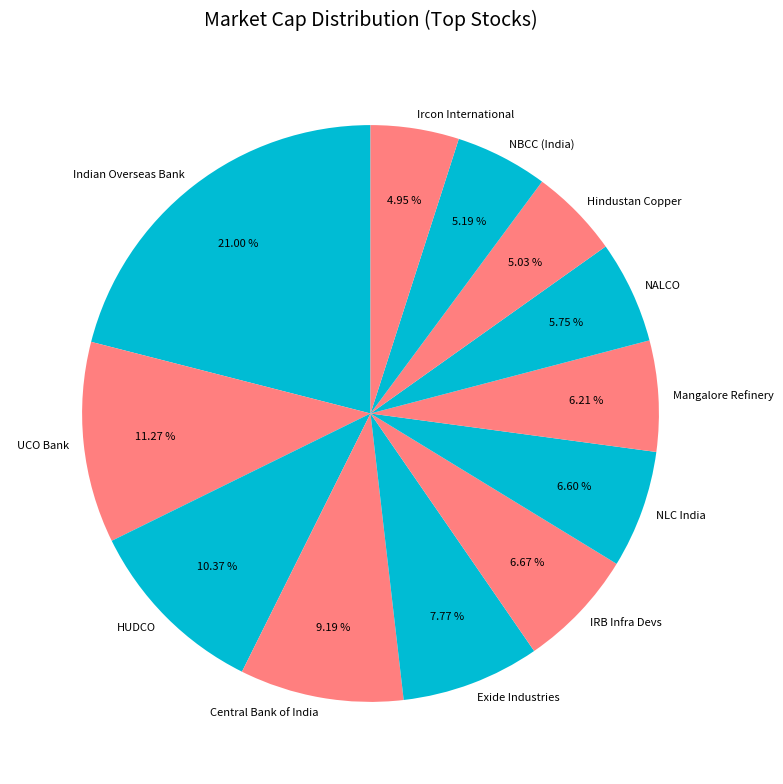

Approximately how many times larger is the value at UCO Bank compared to Ircon International?

2.3